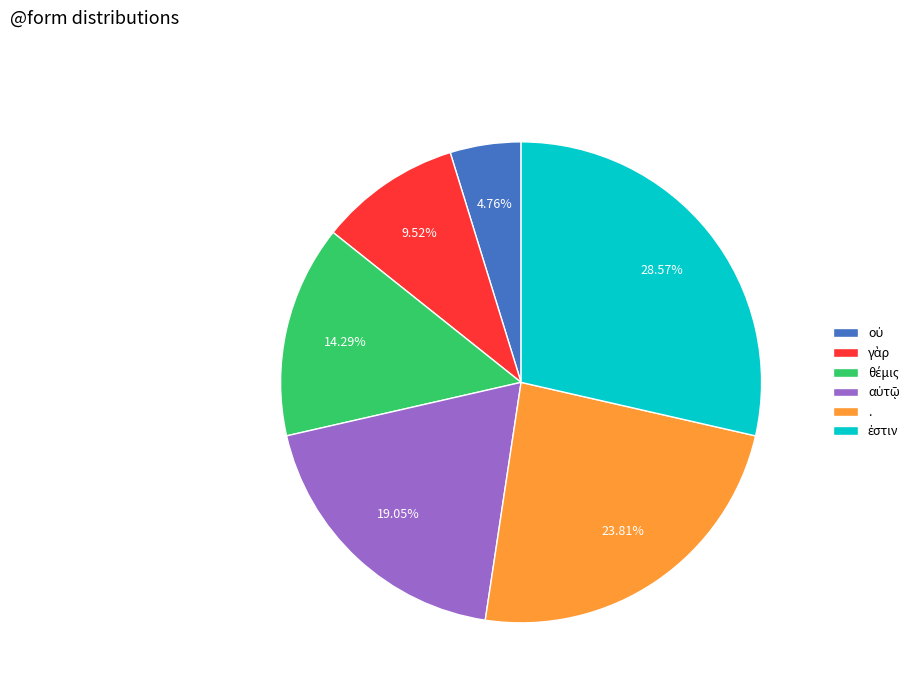

Does any single category account for the majority?

No